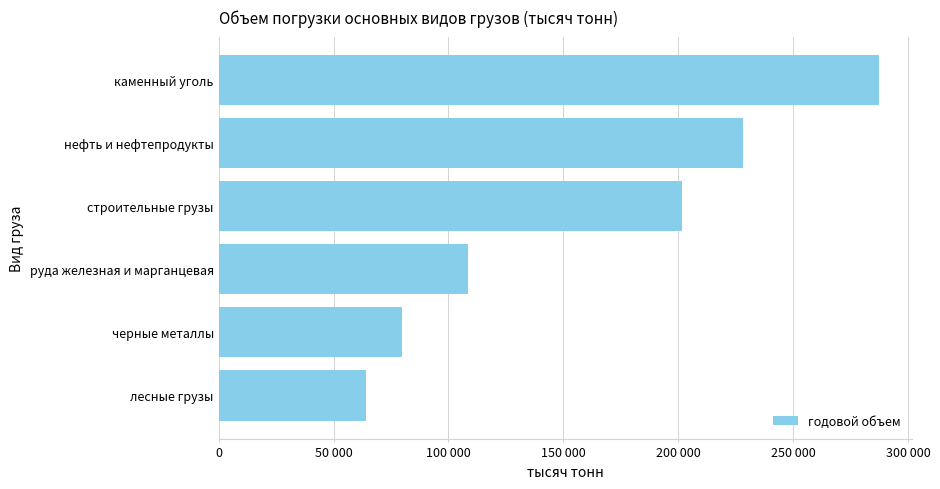

Are the bars horizontal?

Yes